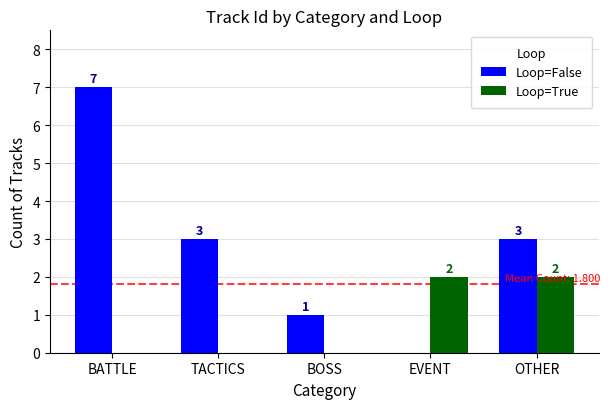

Where does the Loop=False series first go above 3?

BATTLE